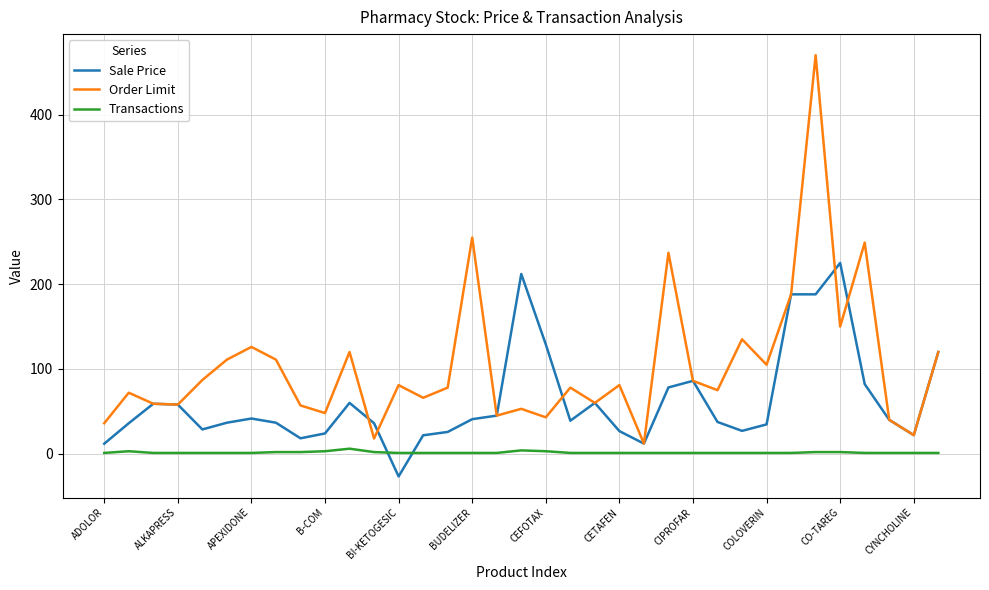

True or false: Transactions and Order Limit intersect in this chart.

False